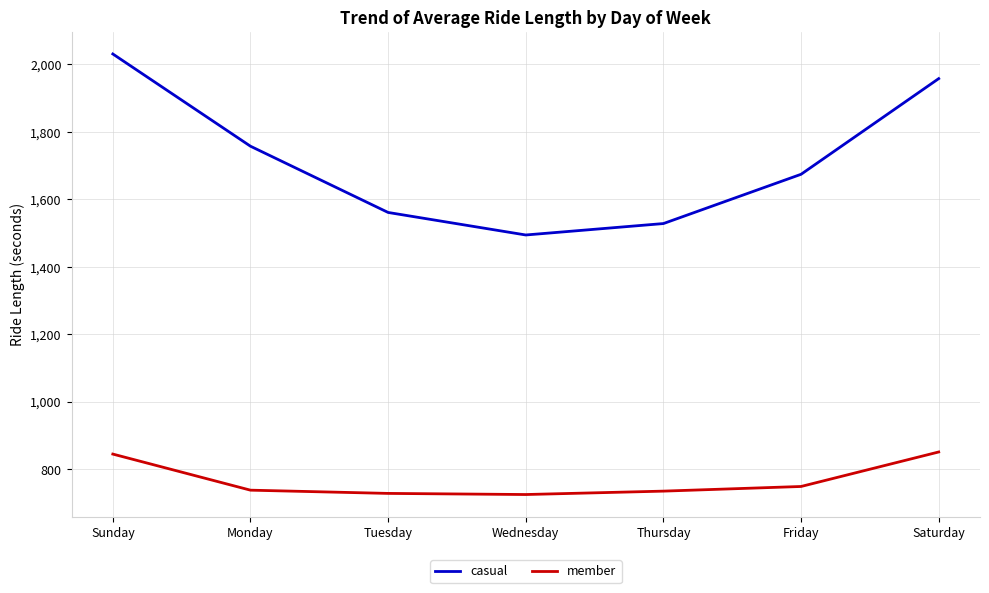

Which series changed the most between Monday and Tuesday?

casual